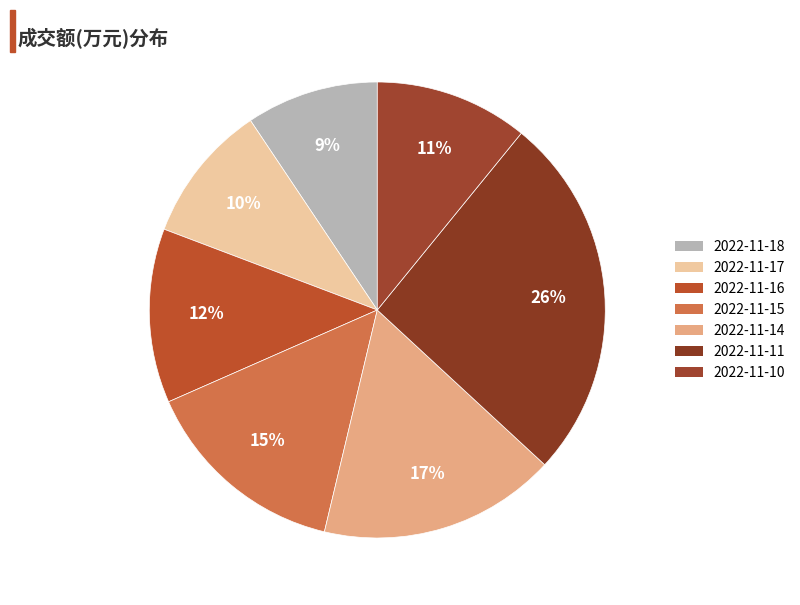

Does 2022-11-18 represent more than half of the total?

No